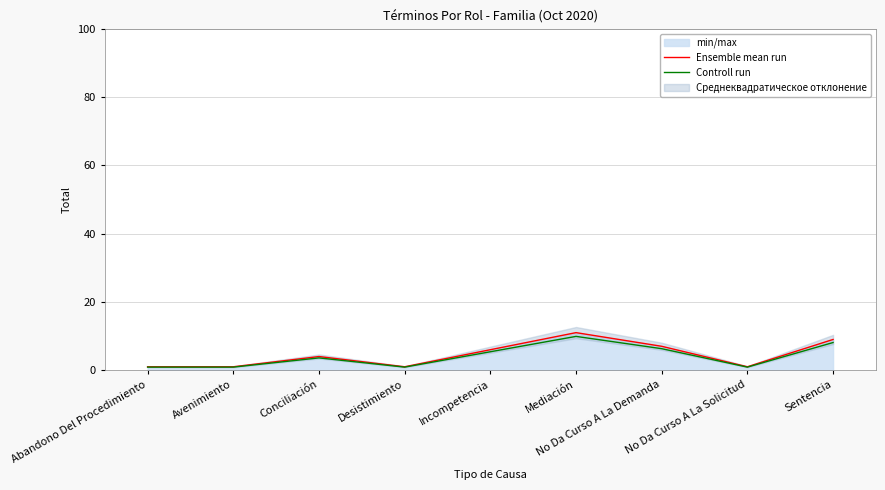

How many interior local valleys does the Controll run series have?

2